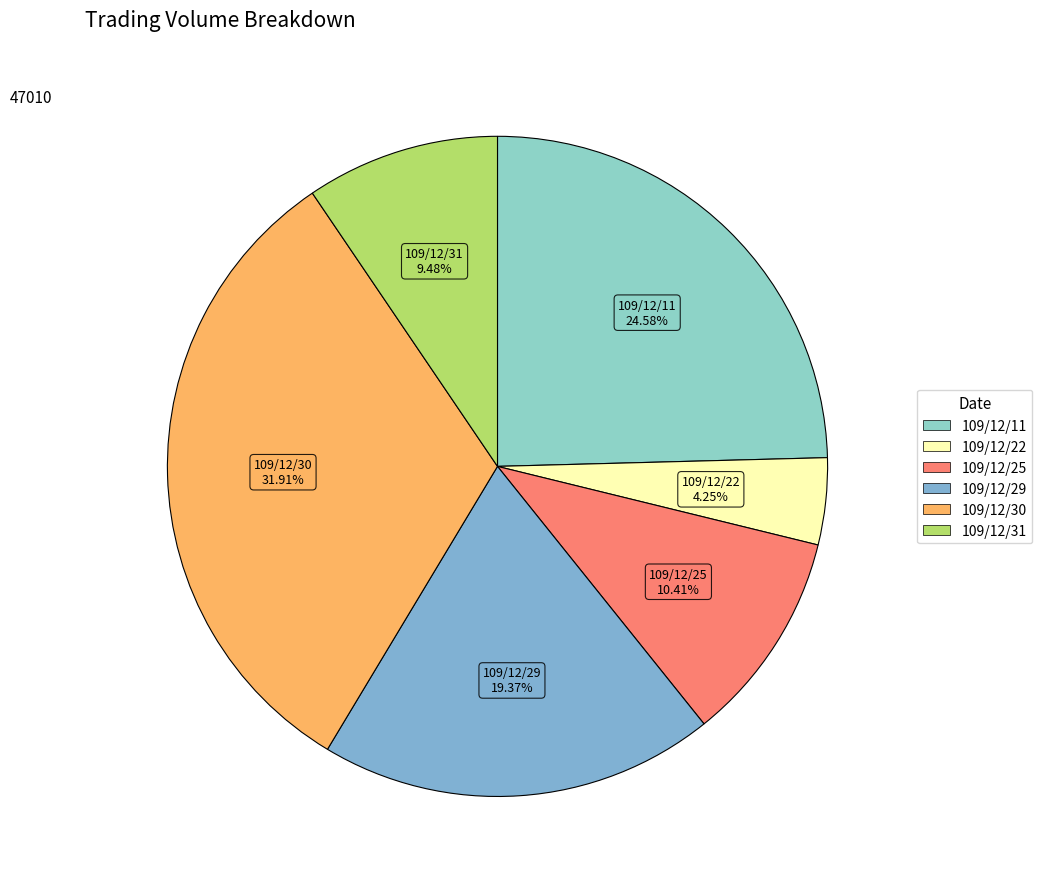

The 109/12/30 slice represents 32% of the pie. True or false?

True